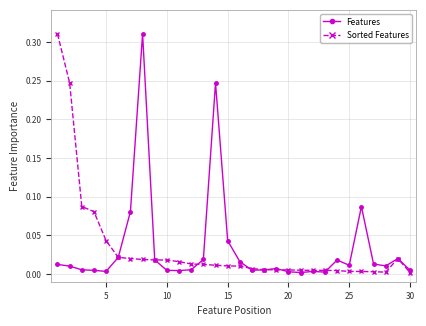

True or false: Features has more than 1 interior local peaks.

True